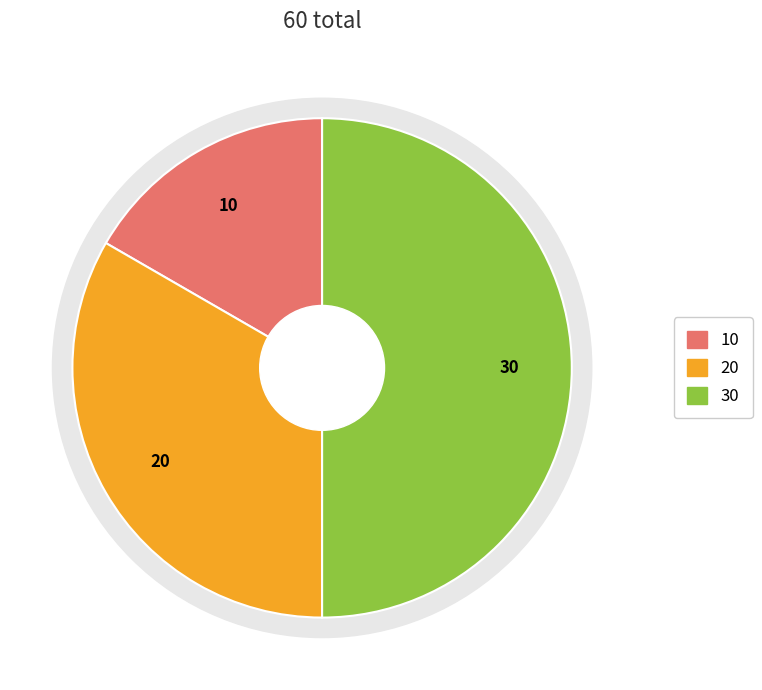

Rank the categories by value from lowest to highest.

1, 2, 3